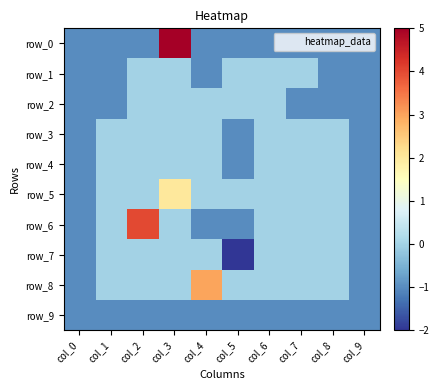

Reading right to left, transcribe all the data shown in this chart.

row_0: -1	-1	-1	-1	-1	-1	5	-1	-1	-1
row_1: -1	-1	0	0	0	-1	0	0	-1	-1
row_2: -1	-1	-1	0	0	0	0	0	-1	-1
row_3: -1	0	0	0	-1	0	0	0	0	-1
row_4: -1	0	0	0	-1	0	0	0	0	-1
row_5: -1	0	0	0	0	0	2	0	0	-1
row_6: -1	0	0	0	-1	-1	0	4	0	-1
row_7: -1	0	0	0	-2	0	0	0	0	-1
row_8: -1	0	0	0	0	3	0	0	0	-1
row_9: -1	-1	-1	-1	-1	-1	-1	-1	-1	-1